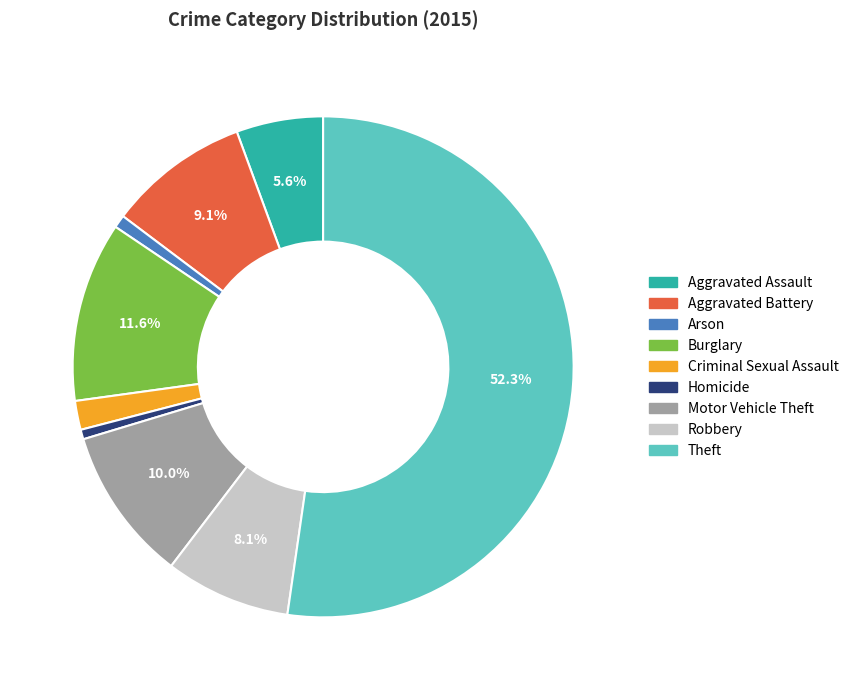

To the nearest percent, what is the combined percentage of Theft and Burglary?

64%